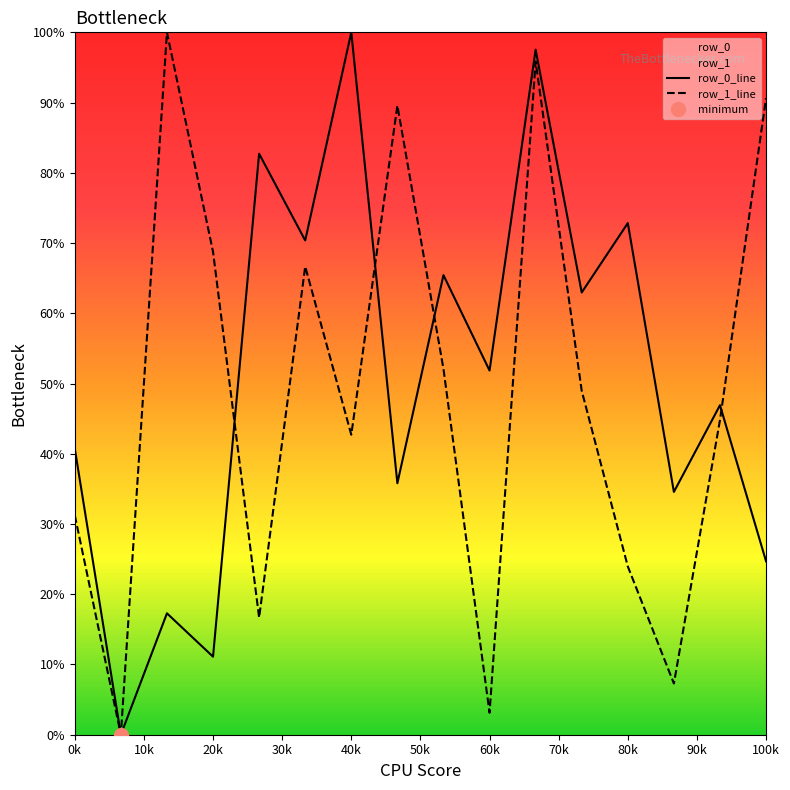

List the series in order of their peak value, lowest first.

row_0_line, row_1_line